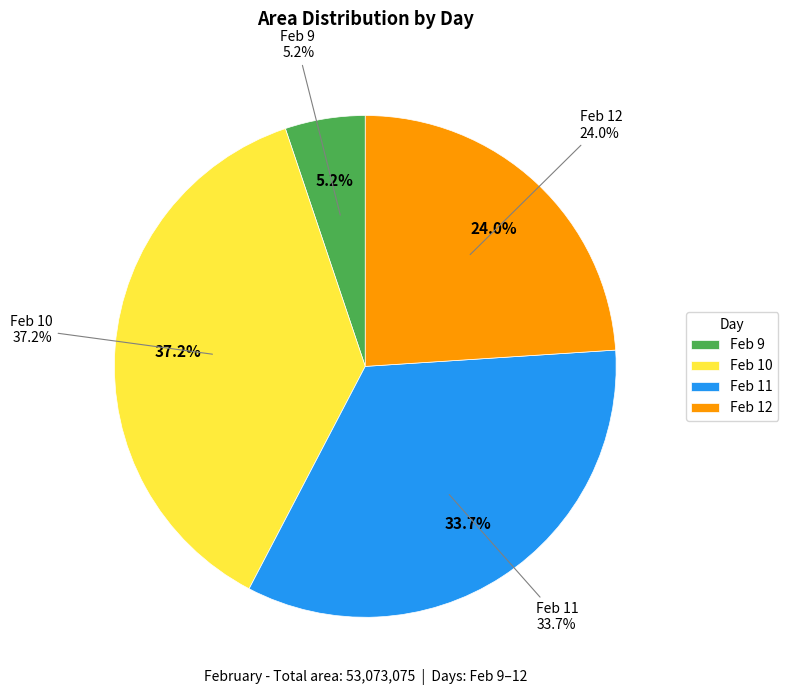

Does 4 represent more than half of the total?

No